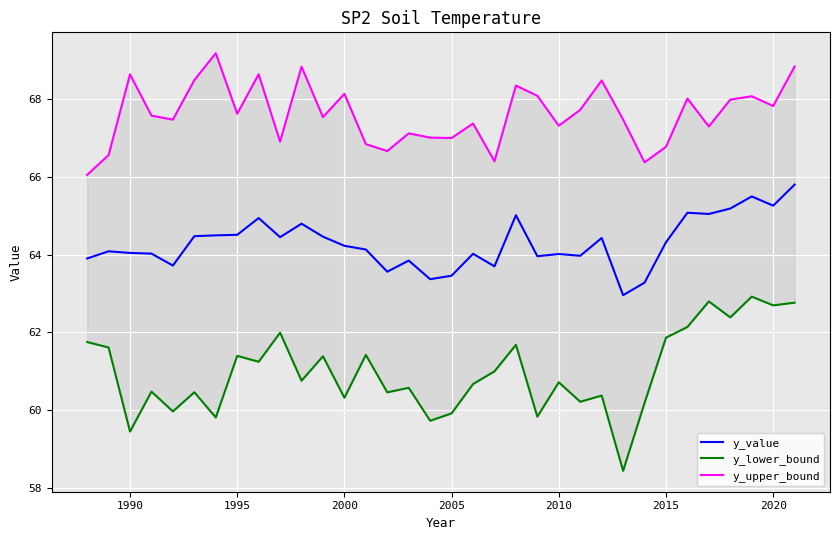

Reading right to left, extract all data points from this chart.

y_value: 65.8	65.3	65.5	65.2	65.0	65.1	64.3	63.3	63.0	64.4	64.0	64.0	64.0	65.0	63.7	64.0	63.5	63.4	63.8	63.6	64.1	64.2	64.5	64.8	64.5	64.9	64.5	64.5	64.5	63.7	64.0	64.0	64.1	63.9
y_lower_bound: 62.8	62.7	62.9	62.4	62.8	62.1	61.9	60.2	58.4	60.4	60.2	60.7	59.8	61.7	61.0	60.7	59.9	59.7	60.6	60.5	61.4	60.3	61.4	60.8	62.0	61.2	61.4	59.8	60.5	60.0	60.5	59.4	61.6	61.8
y_upper_bound: 68.8	67.8	68.1	68.0	67.3	68.0	66.8	66.4	67.5	68.5	67.7	67.3	68.1	68.4	66.4	67.4	67.0	67.0	67.1	66.7	66.8	68.1	67.5	68.8	66.9	68.6	67.6	69.2	68.5	67.5	67.6	68.6	66.6	66.1